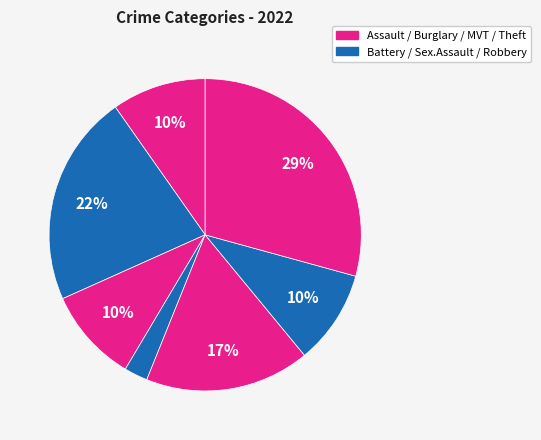

Count the number of slices in the pie.

7